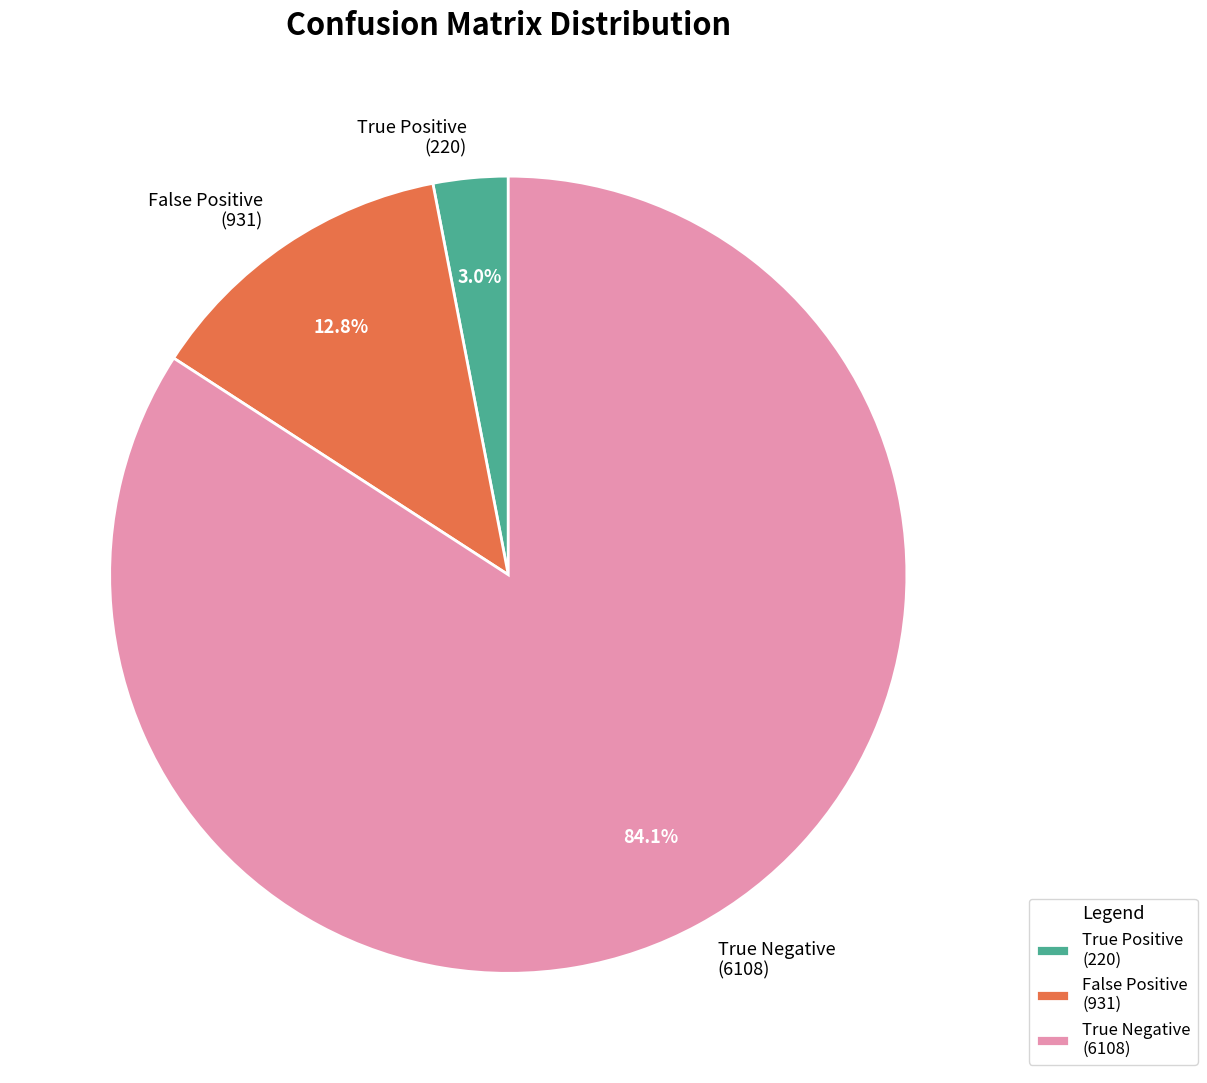

What percentage do False Positive (931) and True Negative (6108) together represent?

97.0%